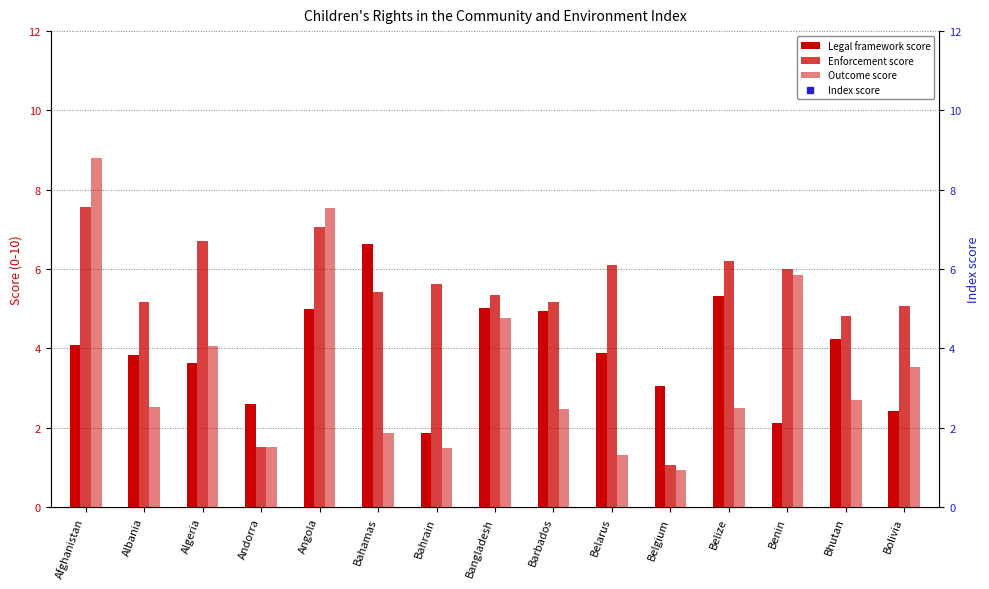

Which series has the largest range (max minus min)?

Outcome score